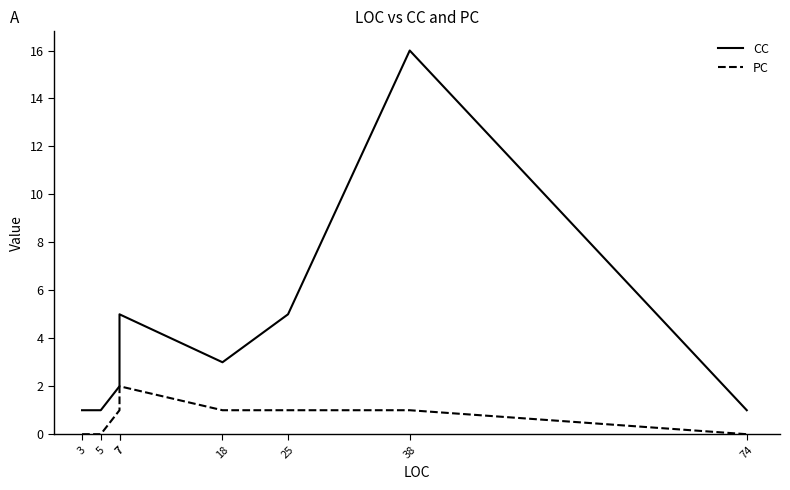

Reading left to right, list all the values displayed in this chart.

CC: 3=1	5=1	7=2	7=5	18=3	25=5	38=16	74=1
PC: 3=0	5=0	7=1	7=2	18=1	25=1	38=1	74=0